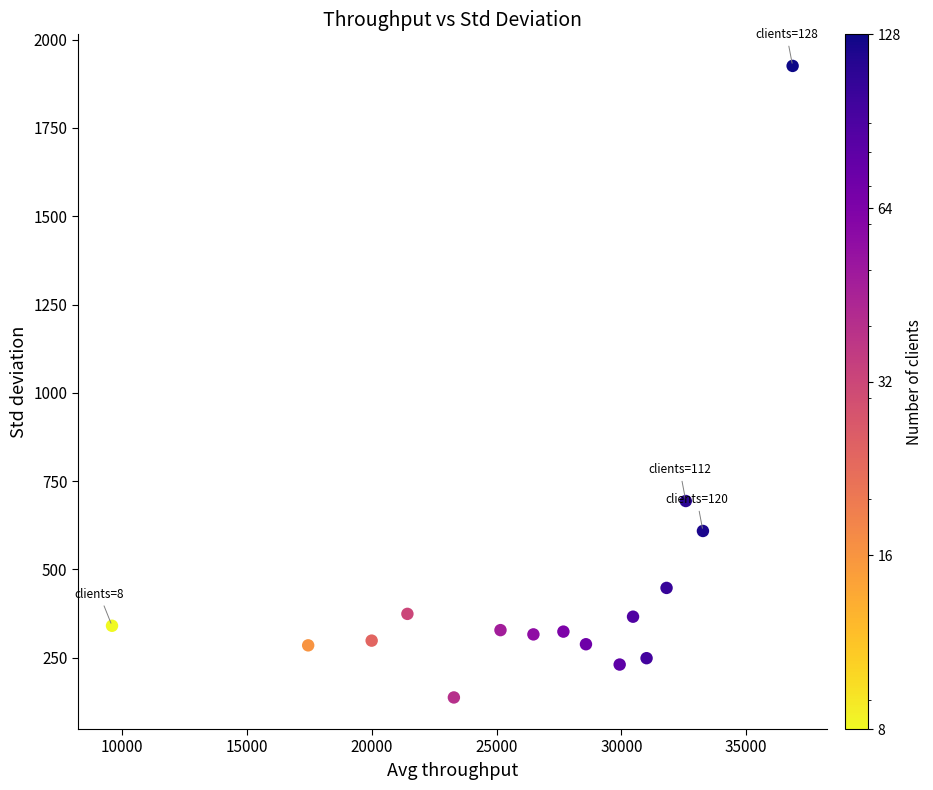

What Y value in the scatter plot is closest to 1031?

693.8